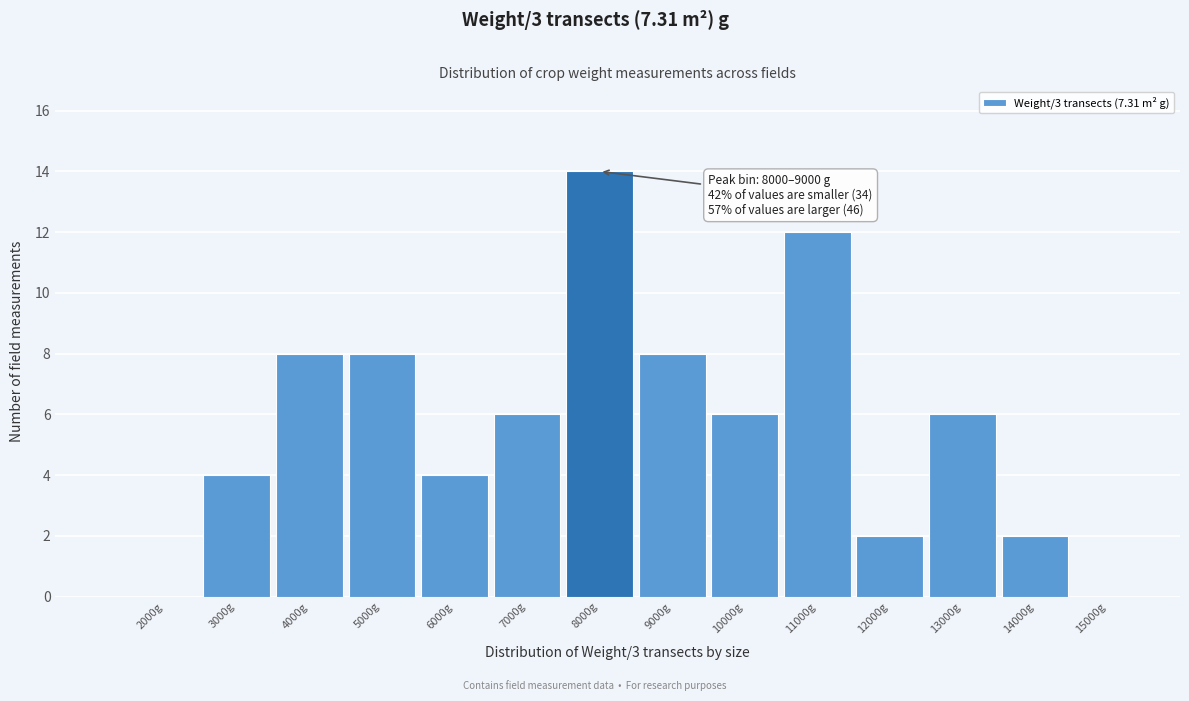

Reading right to left, what are all the values shown in this chart?

15000g=0	14000g=2	13000g=6	12000g=2	11000g=12	10000g=6	9000g=8	8000g=14	7000g=6	6000g=4	5000g=8	4000g=8	3000g=4	2000g=0